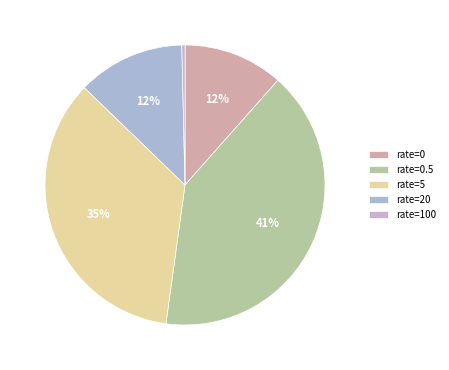

The rate=100 slice represents 0% of the pie. True or false?

True